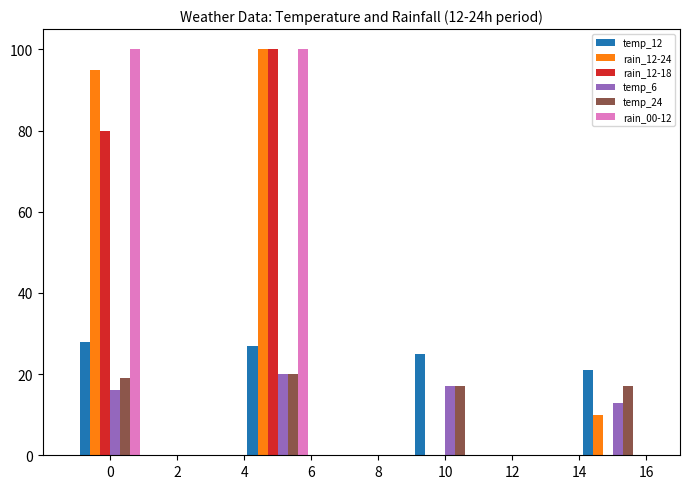

List the series in order of their peak value, lowest first.

temp_6, temp_24, temp_12, rain_12-24, rain_12-18, rain_00-12